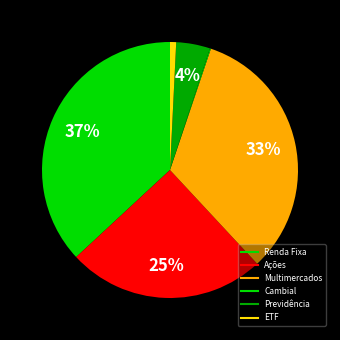

Rank the categories by value from lowest to highest.

Cambial, ETF, Previdência, Ações, Multimercados, Renda Fixa